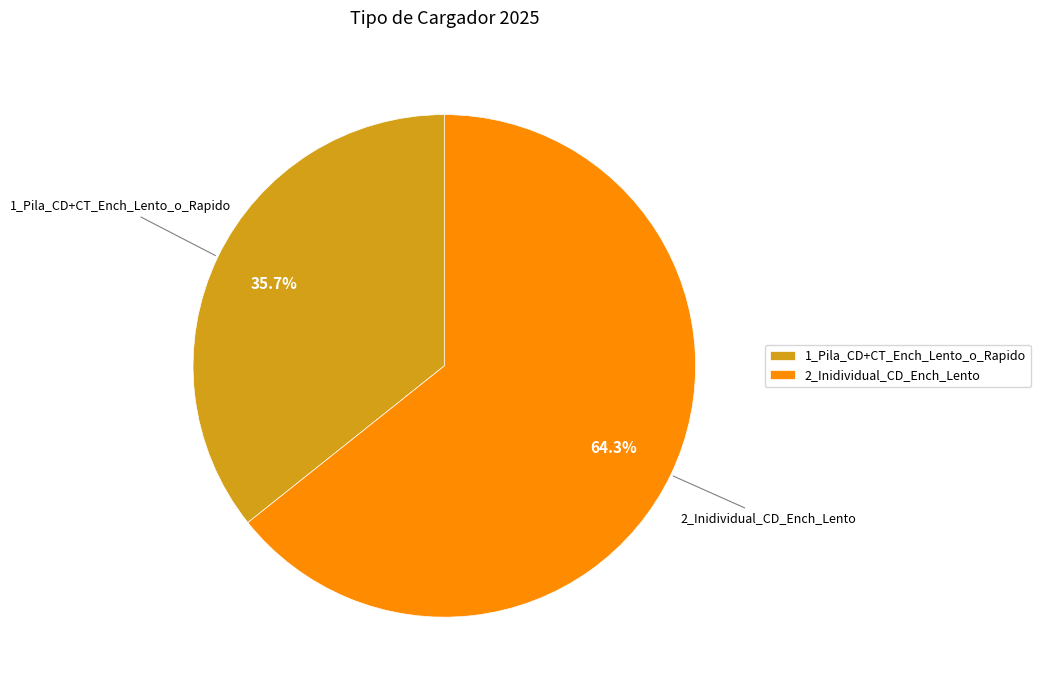

Is it true that 2_Inidividual_CD_Ench_Lento is 73% of the pie?

False